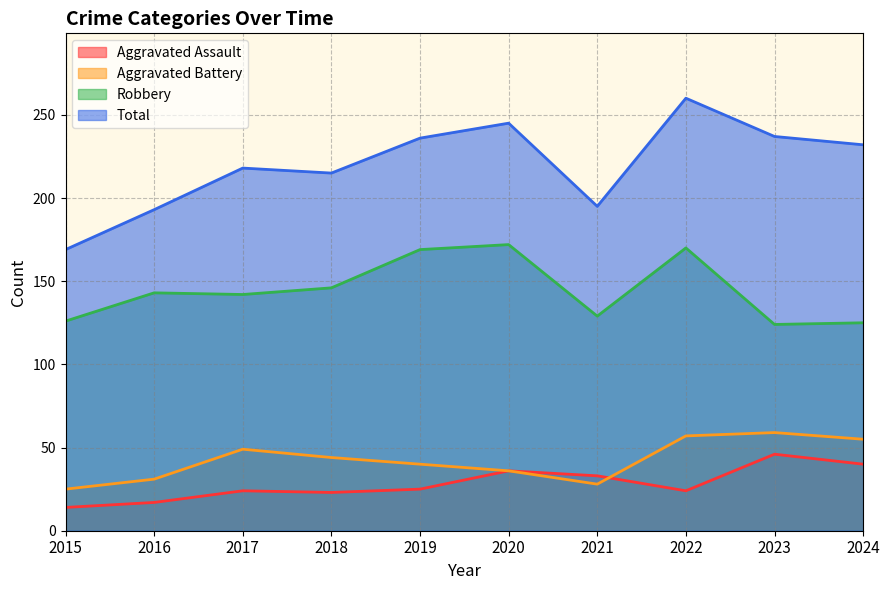

What is the value of the Aggravated Battery point at the 10th from the left?

55